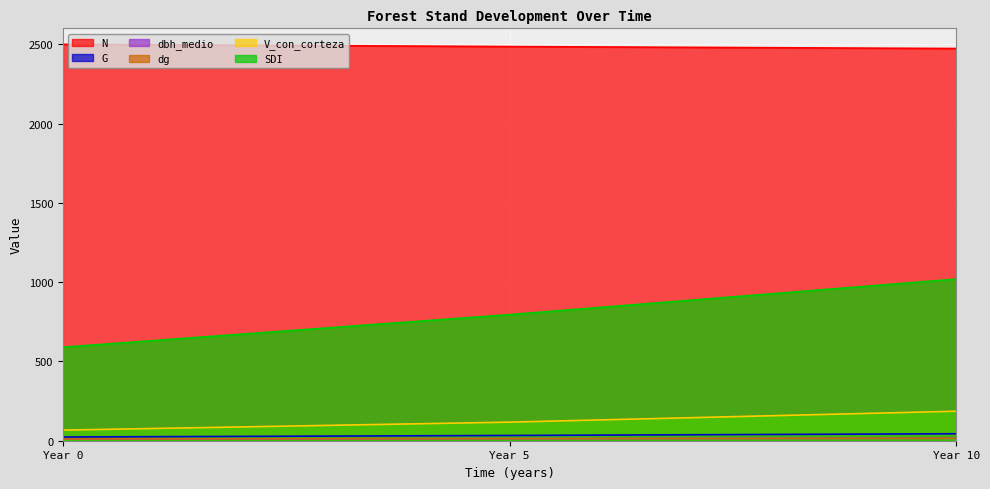

Does the chart display data point markers on the line(s)?

No